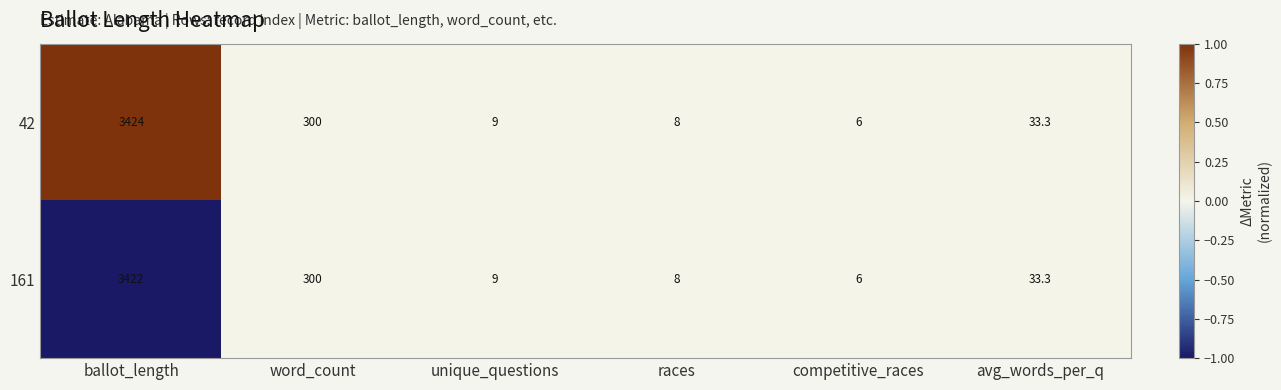

What is the sum of the 161 values at word_count and ballot_length?

3722.0